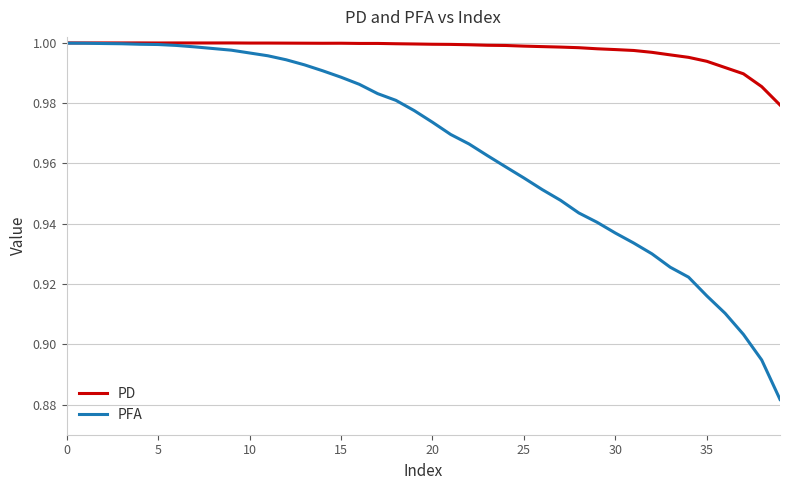

Which series has the widest spread of values?

PFA